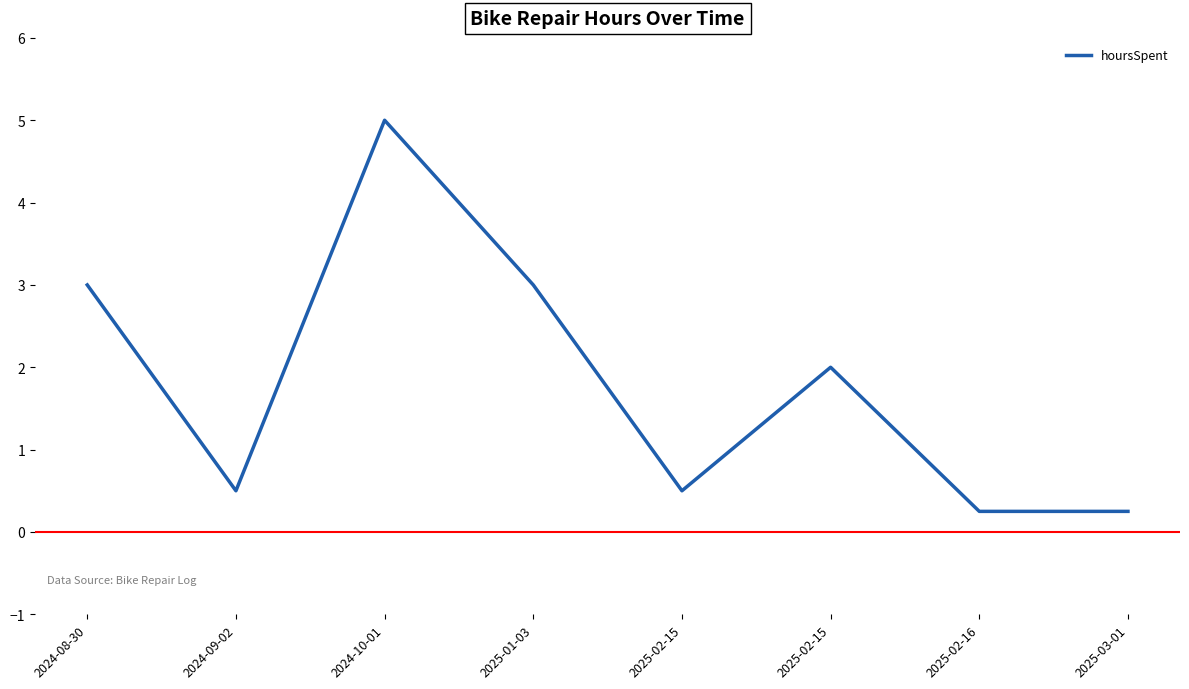

What is the ratio of the value at 2025-03-01 to the value at 2025-02-15?

0.1